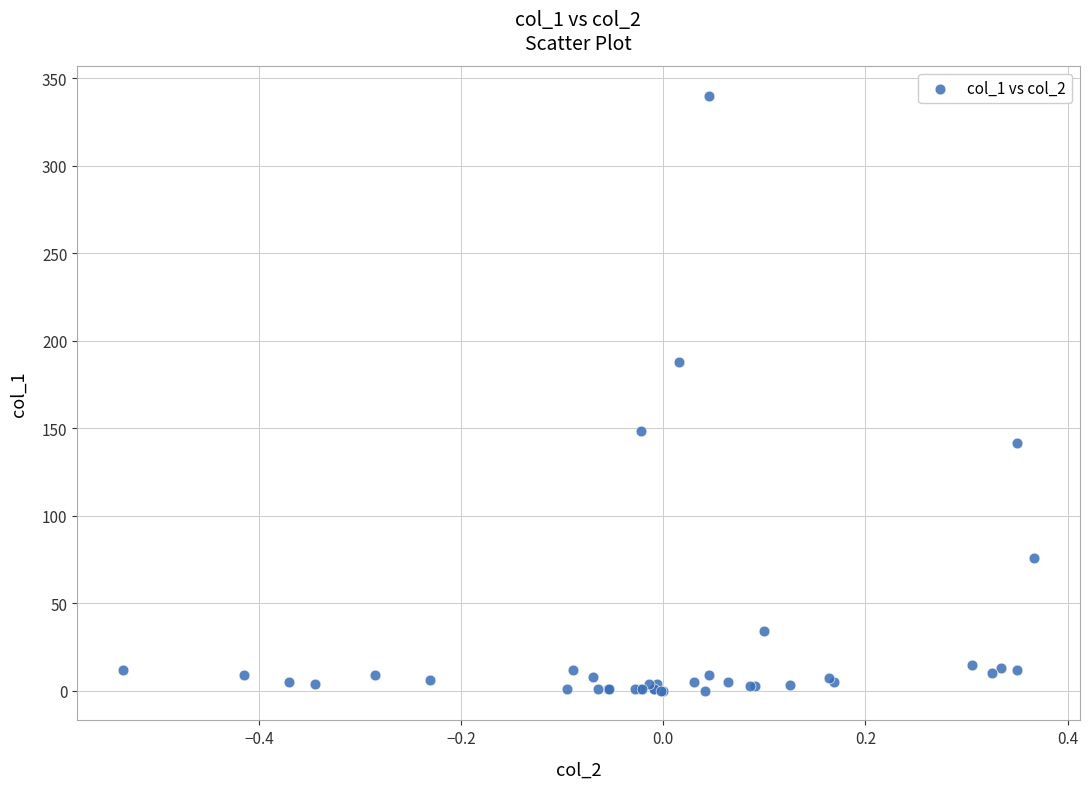

What Y value in the scatter plot is closest to 170?

187.7